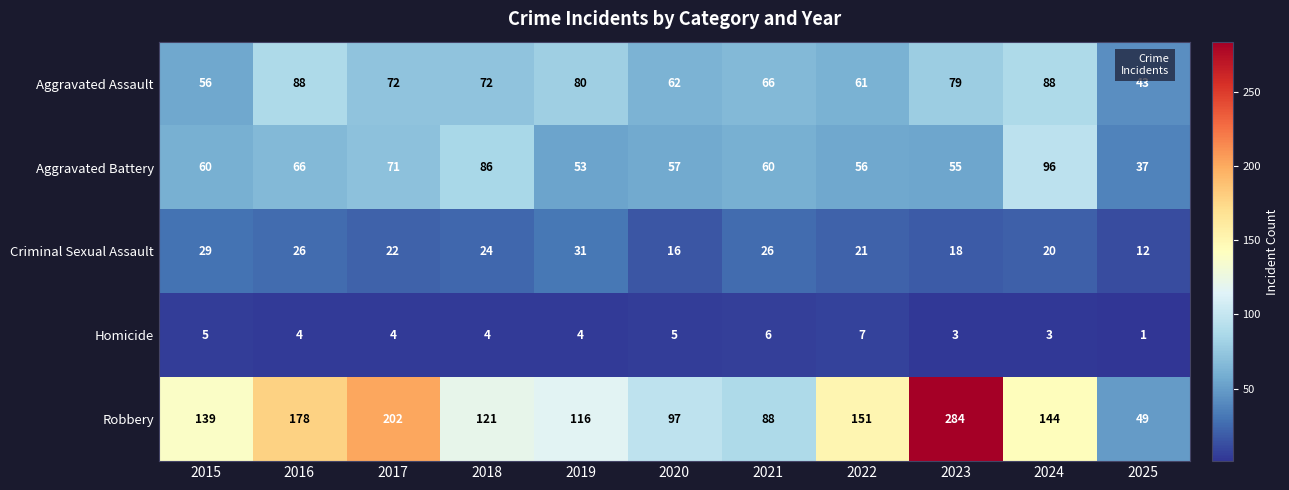

What is the difference between the highest and lowest values at 2025?

48